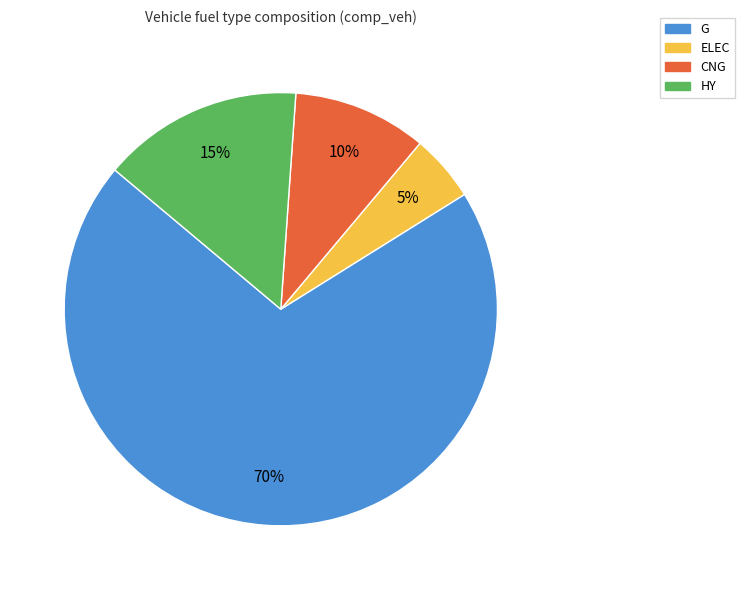

To the nearest percent, what is the difference between the largest and smallest slice percentages?

65%